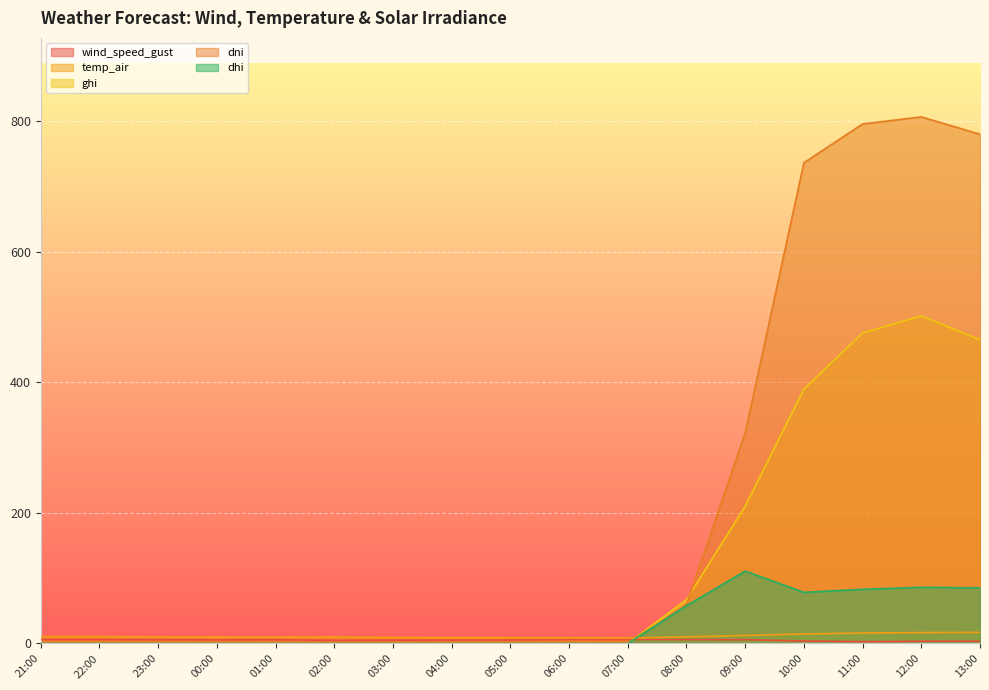

At which label does ghi reach its peak?

12:00